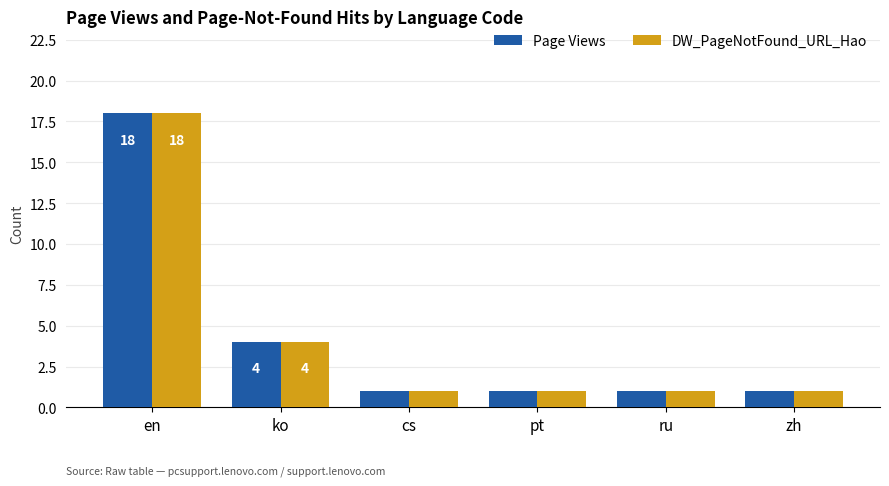

How many bars are there in total?

12